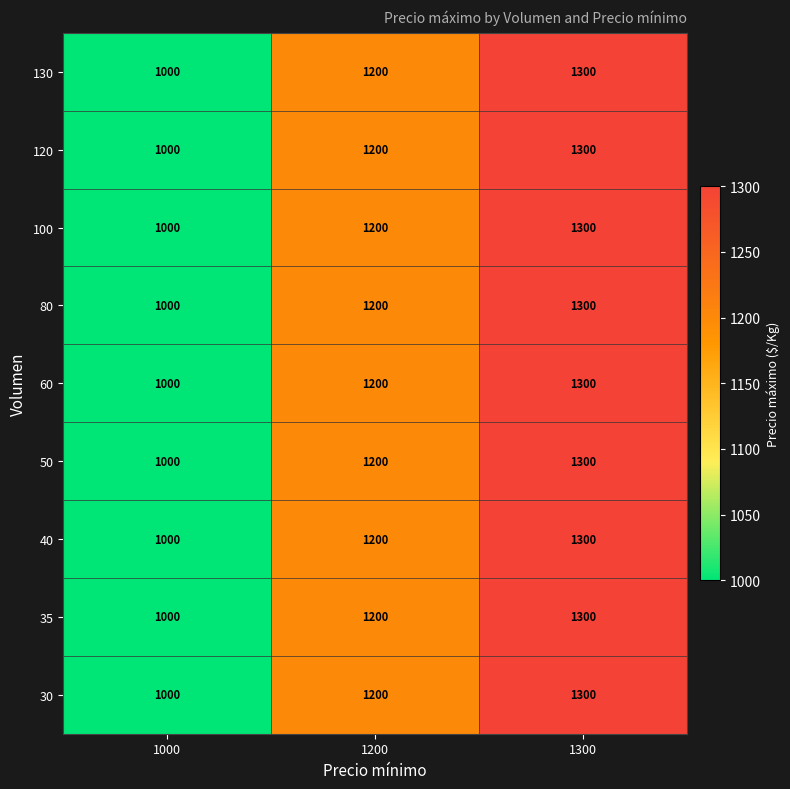

Which category has the lowest value in the 80 series?

1000